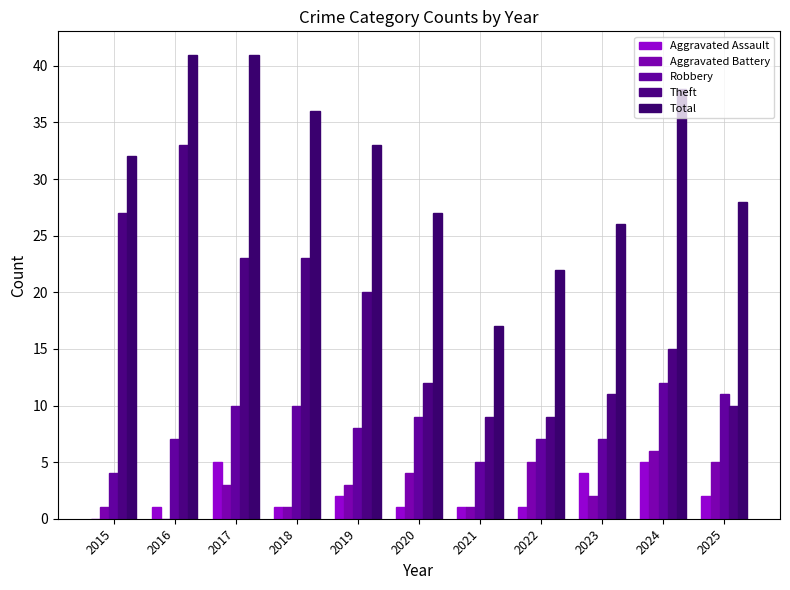

The value of Total at 2019 is 33. True or false?

True